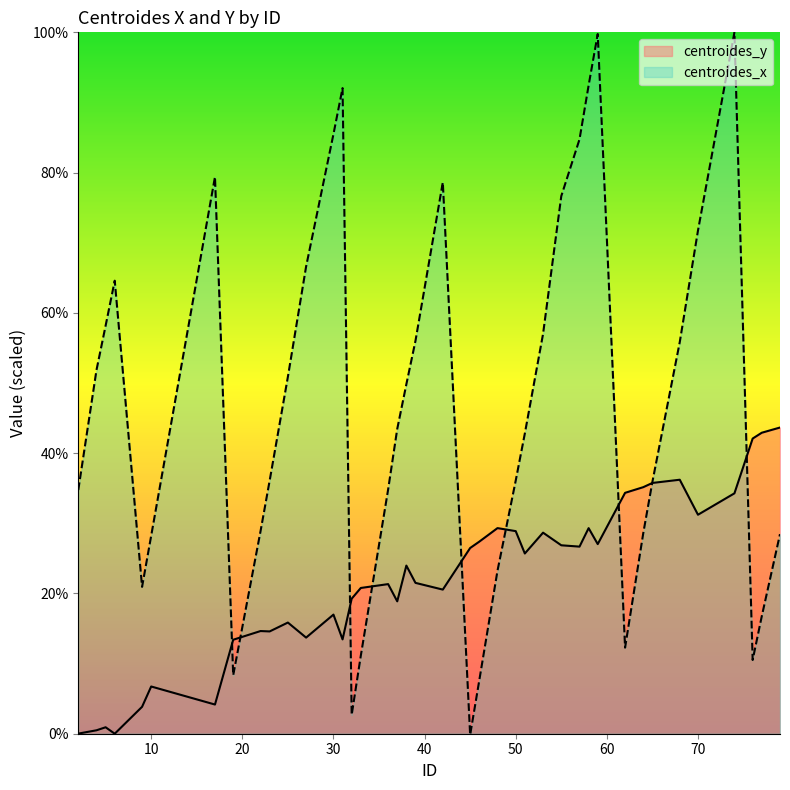

Reading left to right, what are all the values shown in this chart?

centroides_y: 2=0.0	4=0.5	5=0.9	6=0.0	9=3.8	10=6.7	17=4.2	19=13.4	22=14.6	23=14.6	25=15.8	27=13.7	30=17.0	31=13.4	32=19.3	33=20.8	36=21.3	37=18.9	38=24.0	39=21.5	42=20.5	45=26.5	46=27.4	48=29.3	50=28.9	51=25.7	53=28.7	55=26.9	57=26.7	58=29.3	59=27.0	62=34.3	64=35.2	65=35.8	68=36.2	70=31.2	74=34.3	76=42.1	77=42.9	79=43.7
centroides_x: 2=34.7	4=51.9	5=58.2	6=64.6	9=20.9	10=28.2	17=79.4	19=8.3	22=28.9	23=36.1	25=50.9	27=66.6	30=85.5	31=92.0	32=2.7	33=11.1	36=34.8	37=43.5	38=49.8	39=56.0	42=78.6	45=-0.2	46=7.6	48=23.2	50=36.1	51=42.8	53=57.0	55=76.7	57=84.7	58=92.4	59=99.8	62=12.3	64=28.6	65=35.9	68=55.8	70=71.7	74=100.0	76=10.5	77=16.7	79=28.5